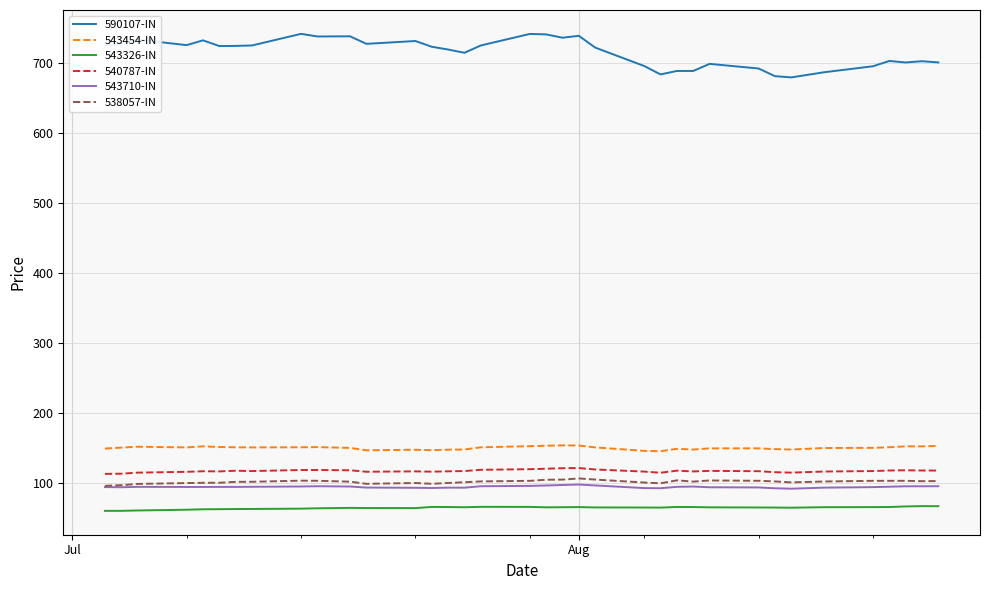

Which series has the widest spread of values?

590107-IN